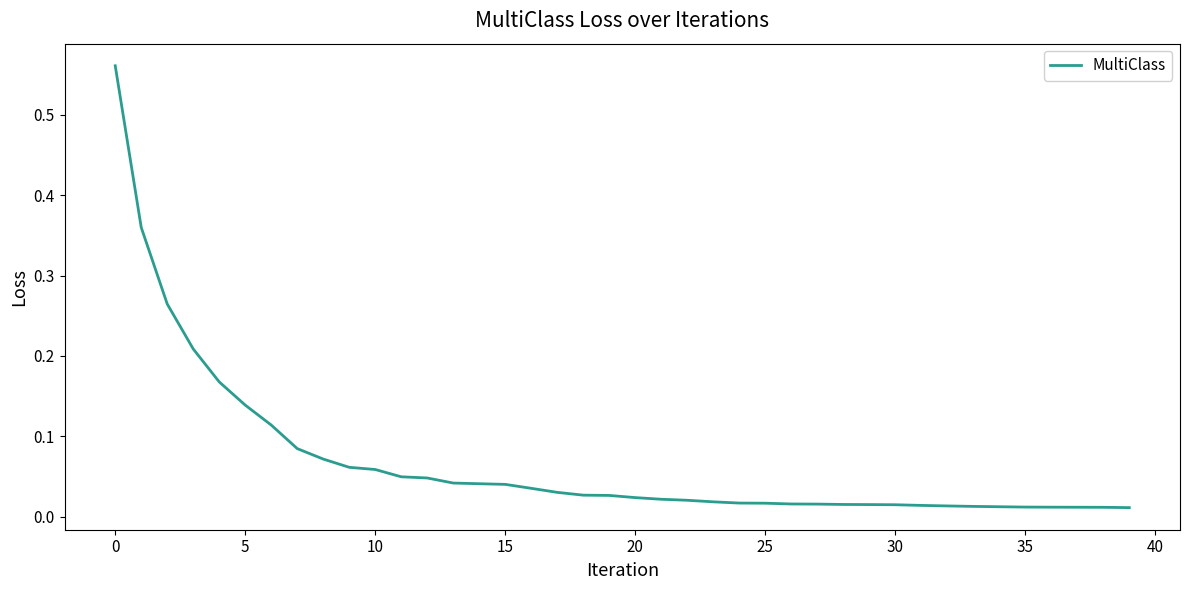

How many lines are shown in the chart?

1